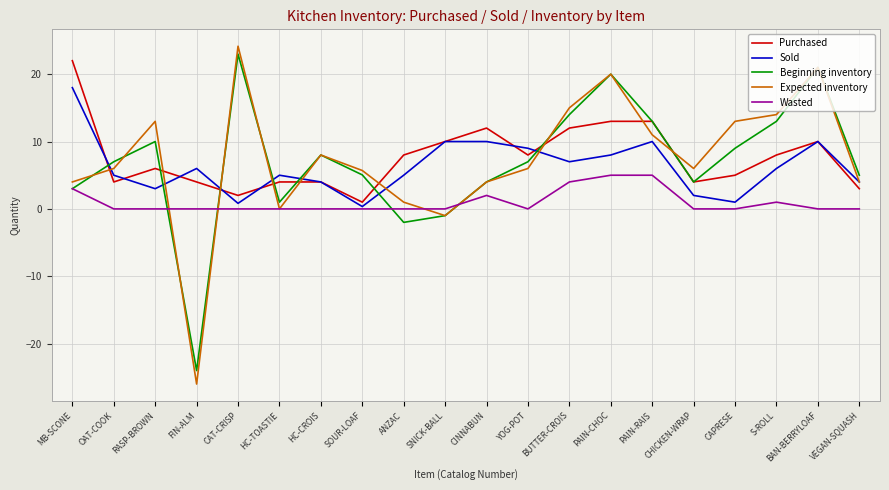

Is the value of Wasted at VEGAN-SQUASH greater than the value of Expected inventory at BUTTER-CROIS?

No